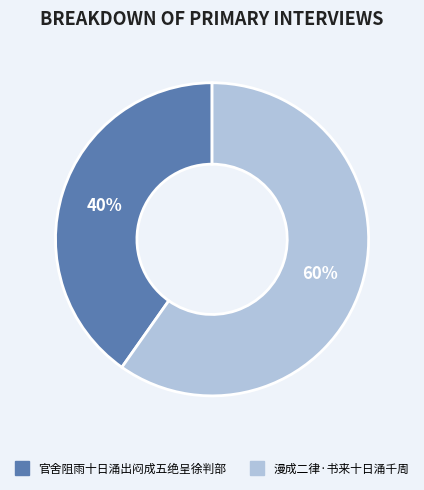

Is it true that 官舍阻雨十日涌出闷成五绝呈徐判部 is 51% of the pie?

False